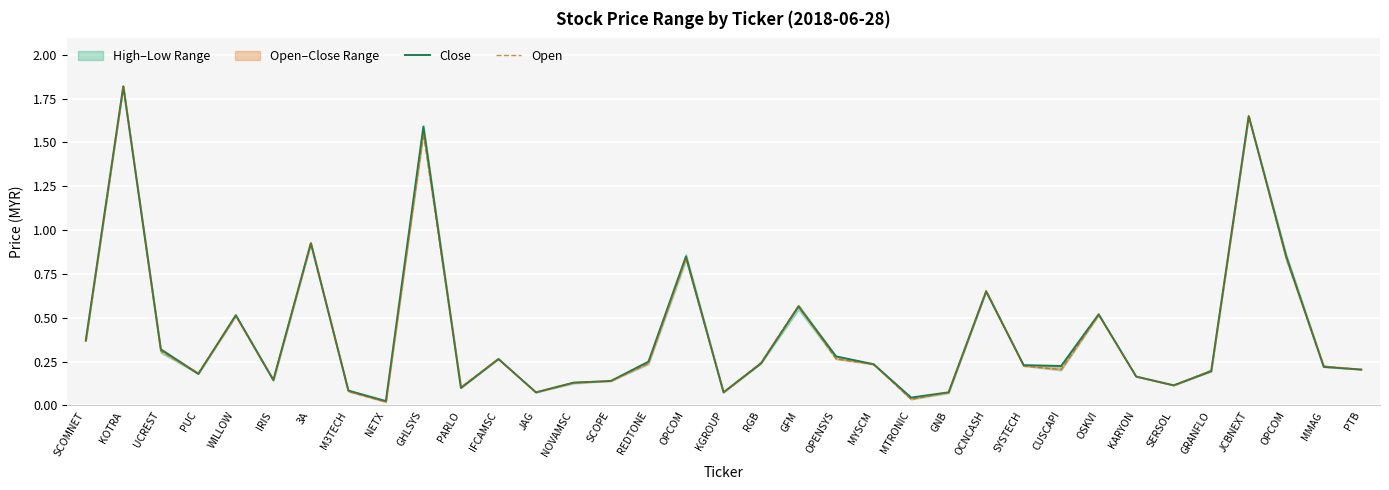

List the series in order of their peak value, lowest first.

Close, Open